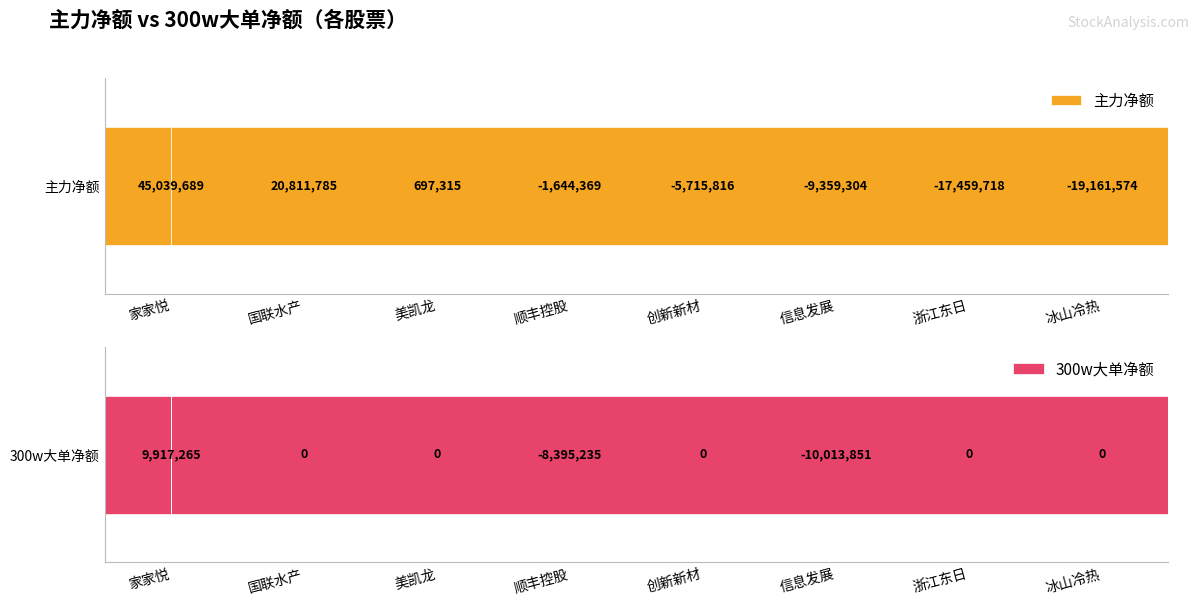

Reading left to right, what are all the values shown in this chart?

主力净额: 45039689	20811785	697315	-1644369	-5715816	-9359304	-17459718	-19161574
300w大单净额: 9917265	0	0	-8395235	0	-10013851	0	0